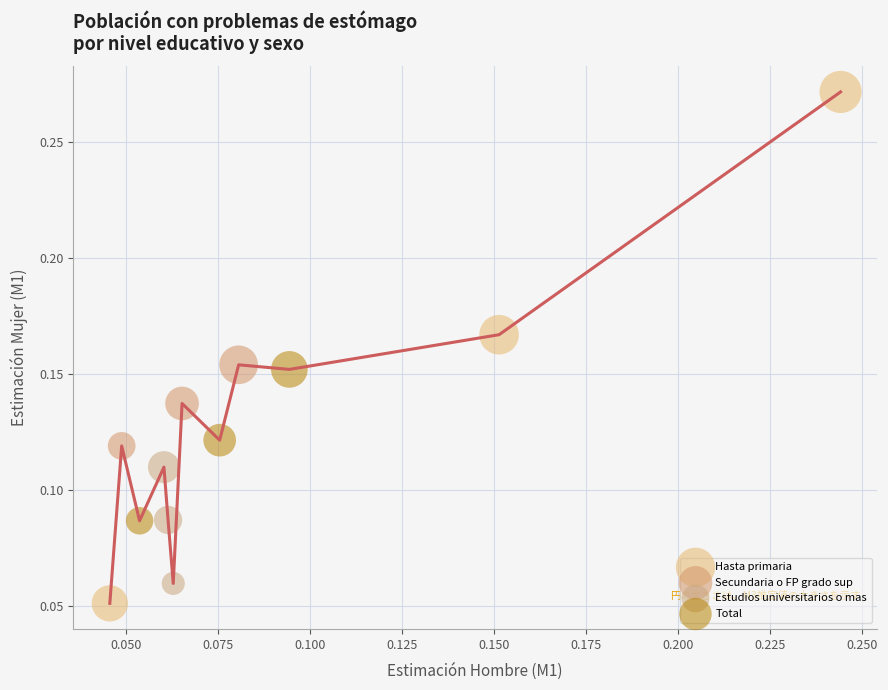

What are all the series names shown in the legend?

Hasta primaria, Secundaria o FP grado sup, Estudios universitarios o mas, Total